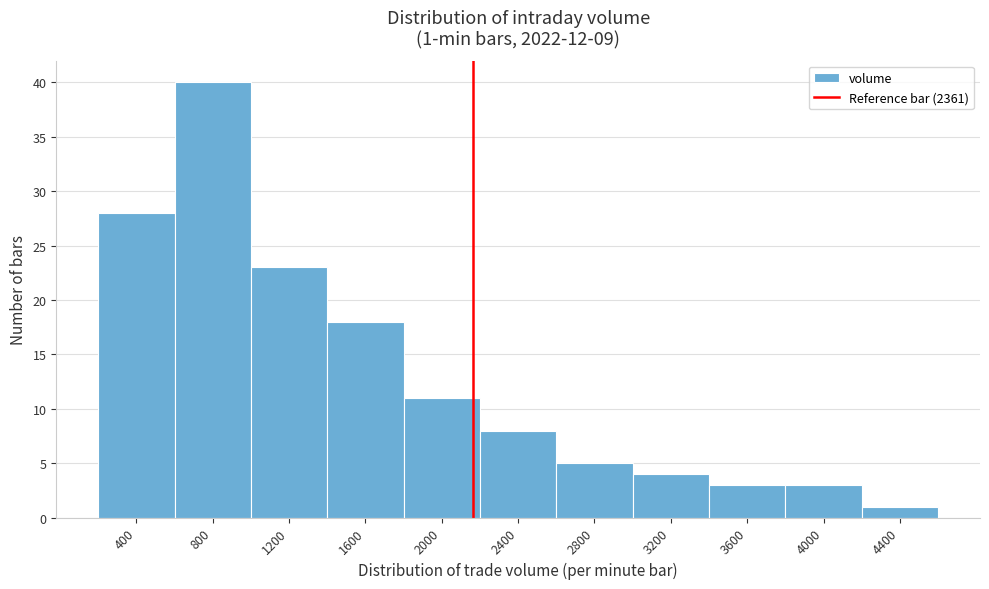

Reading left to right, transcribe all the data shown in this chart.

28	40	23	18	11	8	5	4	3	3	1